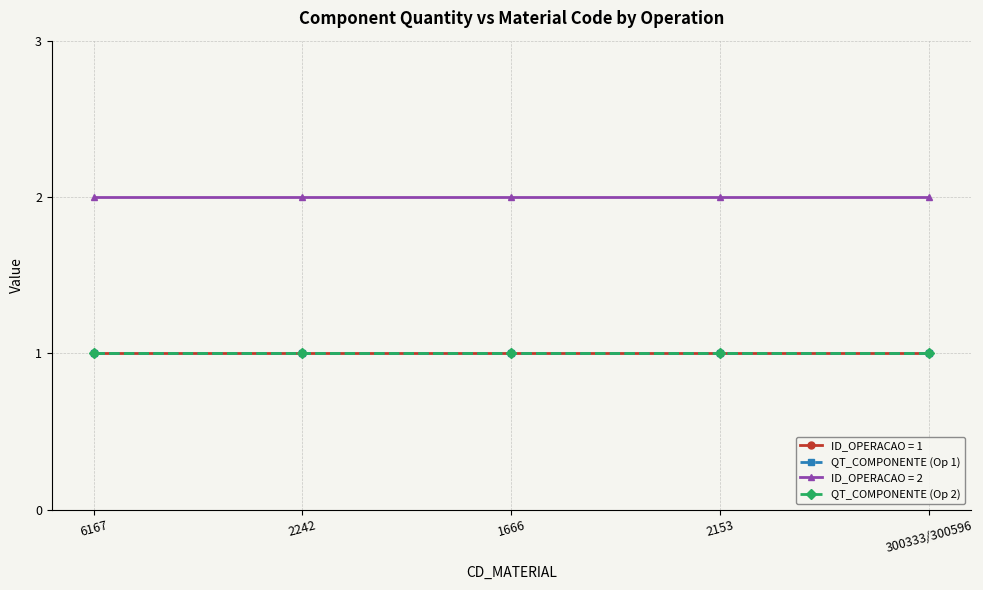

Does the chart have visible grid lines?

Yes